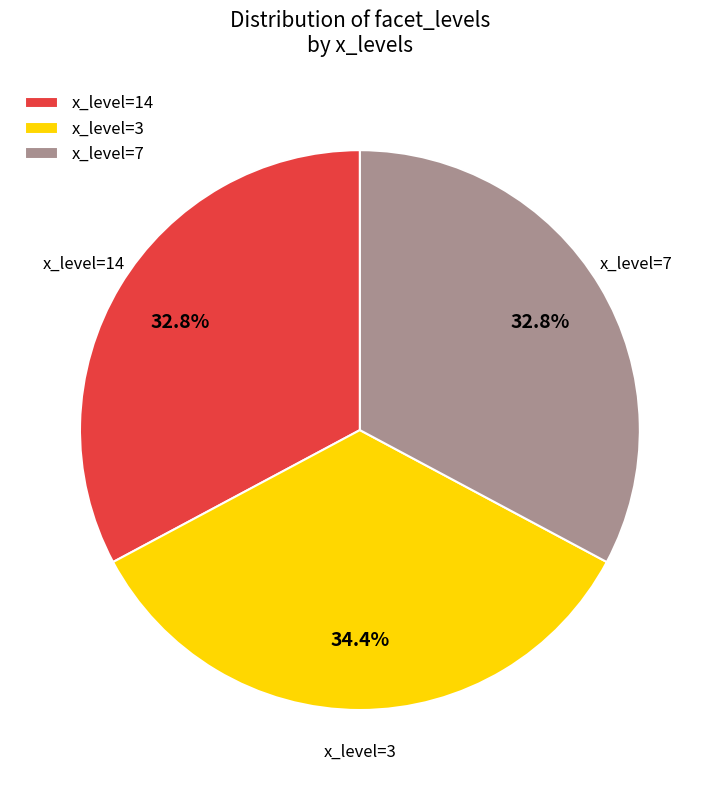

Count the number of slices in the pie.

3